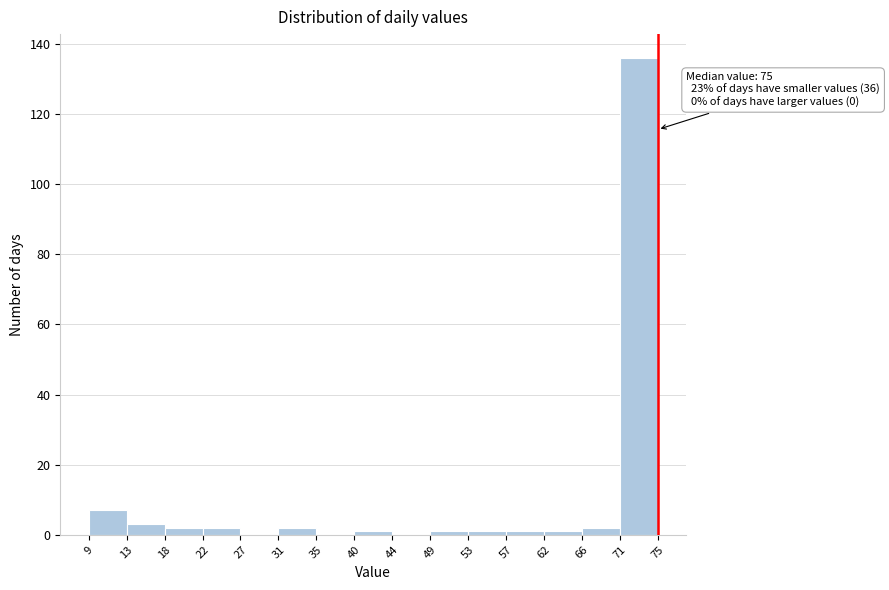

Over which range of the x-axis is the bar tallest?

71 to 75